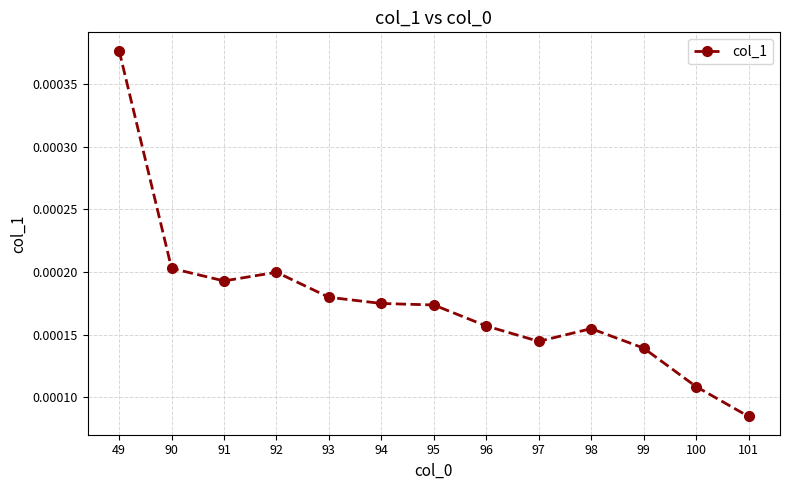

At which category does the data reach its first local peak?

92